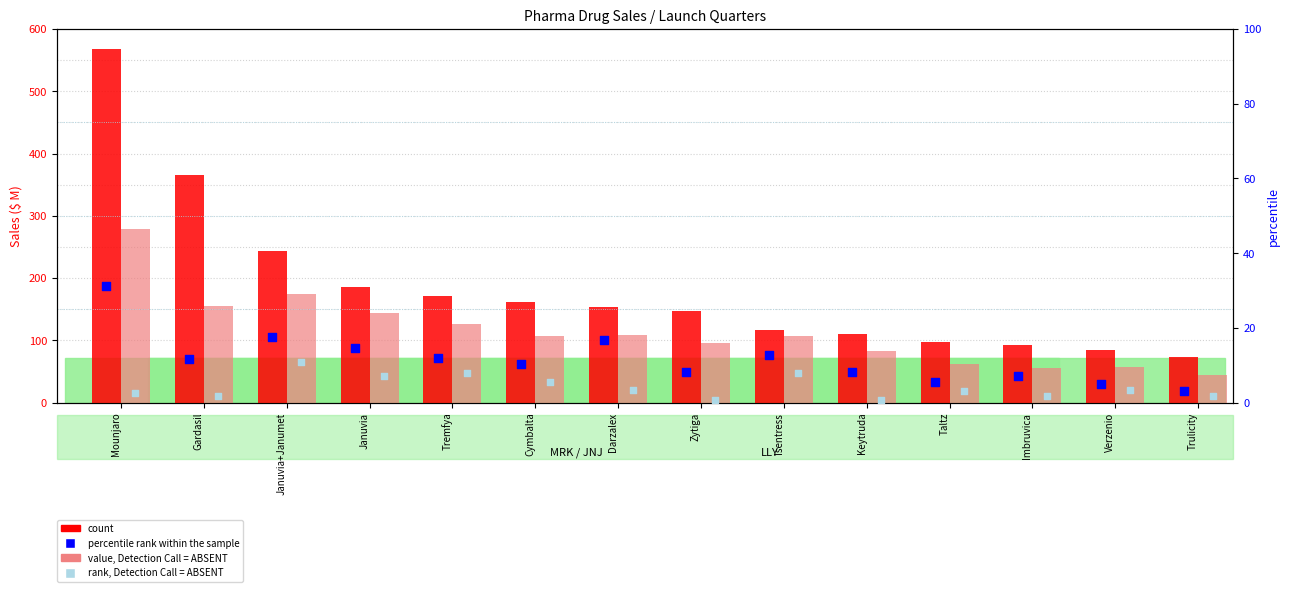

At which category is the sum across all series the highest?

Mounjaro